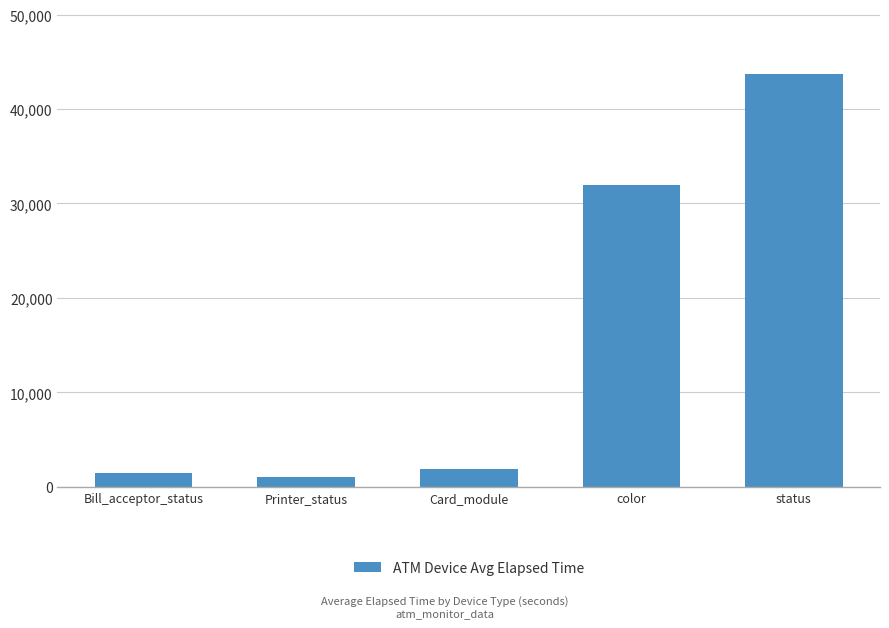

Reading right to left, what are all the values shown in this chart?

43689.7	31910.3	1882.2	1023.8	1445.8